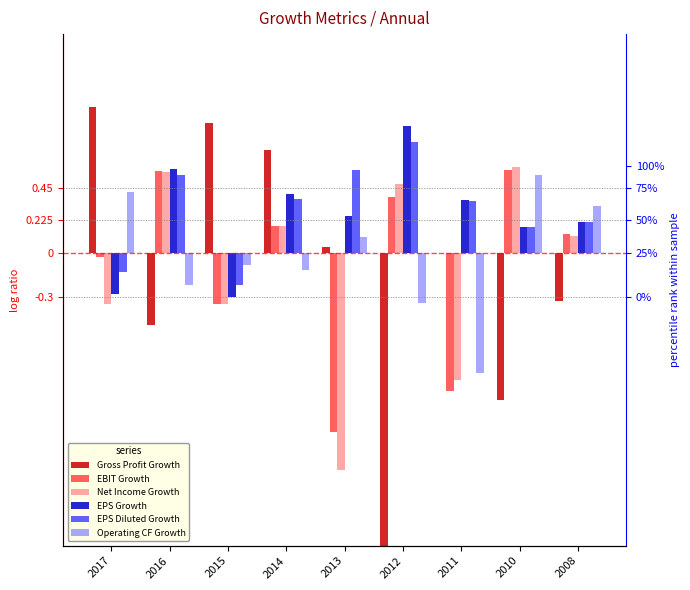

Which series has the widest spread of values?

Gross Profit Growth